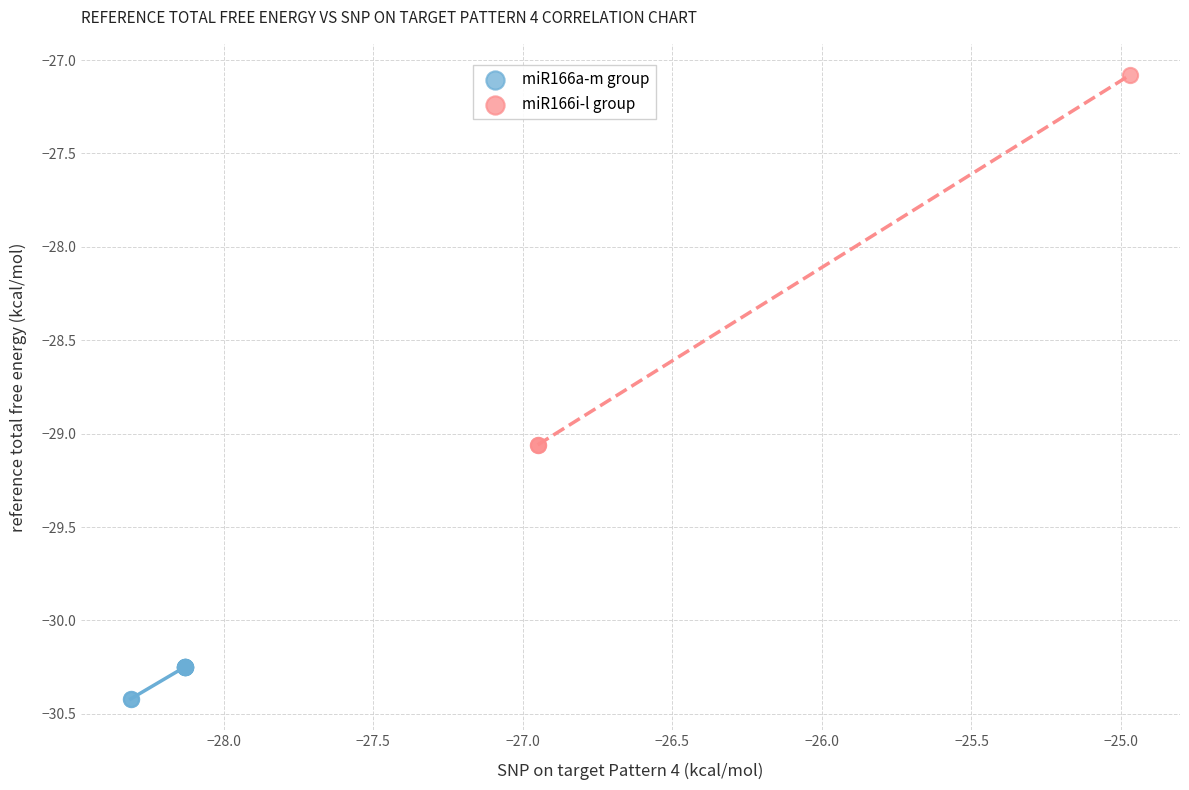

Which series reaches the minimum Y coordinate?

miR166a-m group